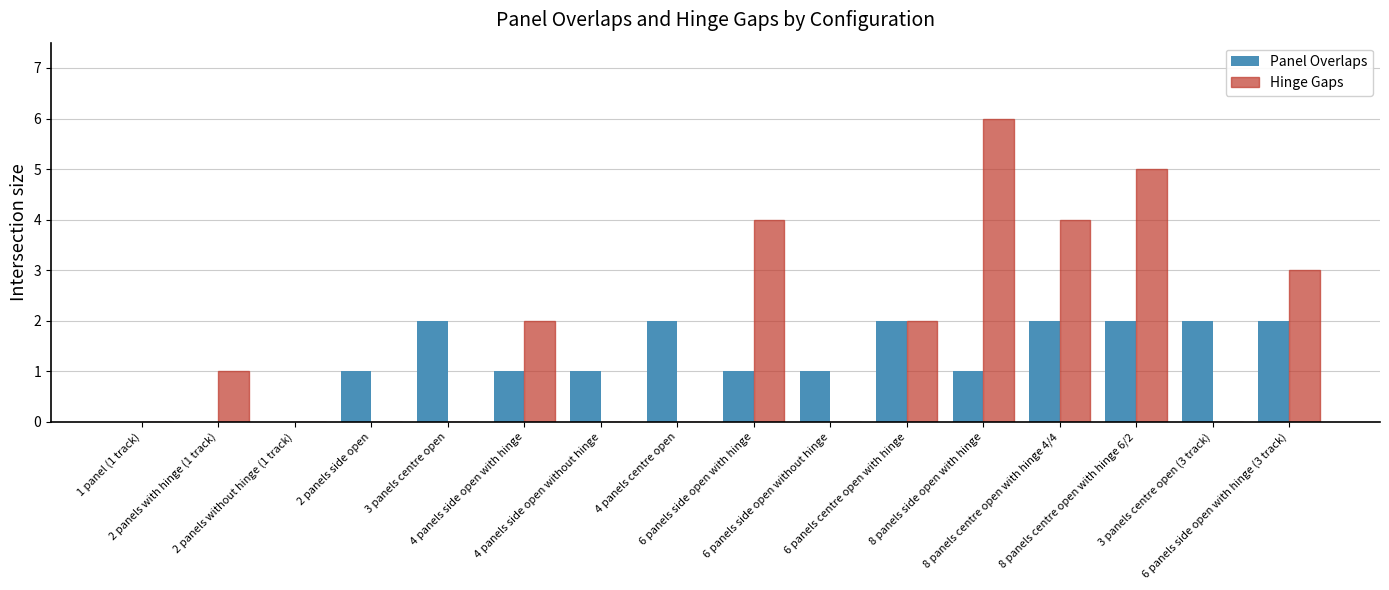

What is the highest value of the Hinge Gaps series?

6